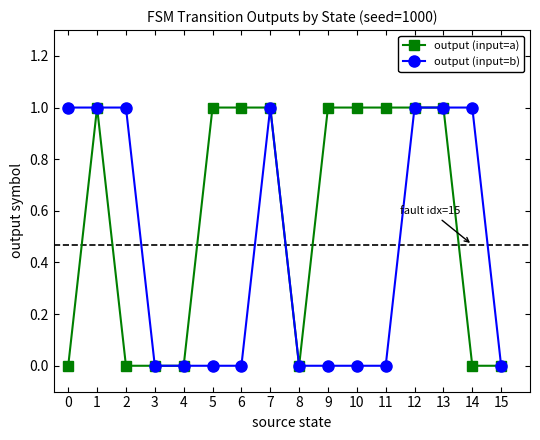

Reading right to left, extract all data points from this chart.

output (input=a): 0	0	1	1	1	1	1	0	1	1	1	0	0	0	1	0
output (input=b): 0	1	1	1	0	0	0	0	1	0	0	0	0	1	1	1